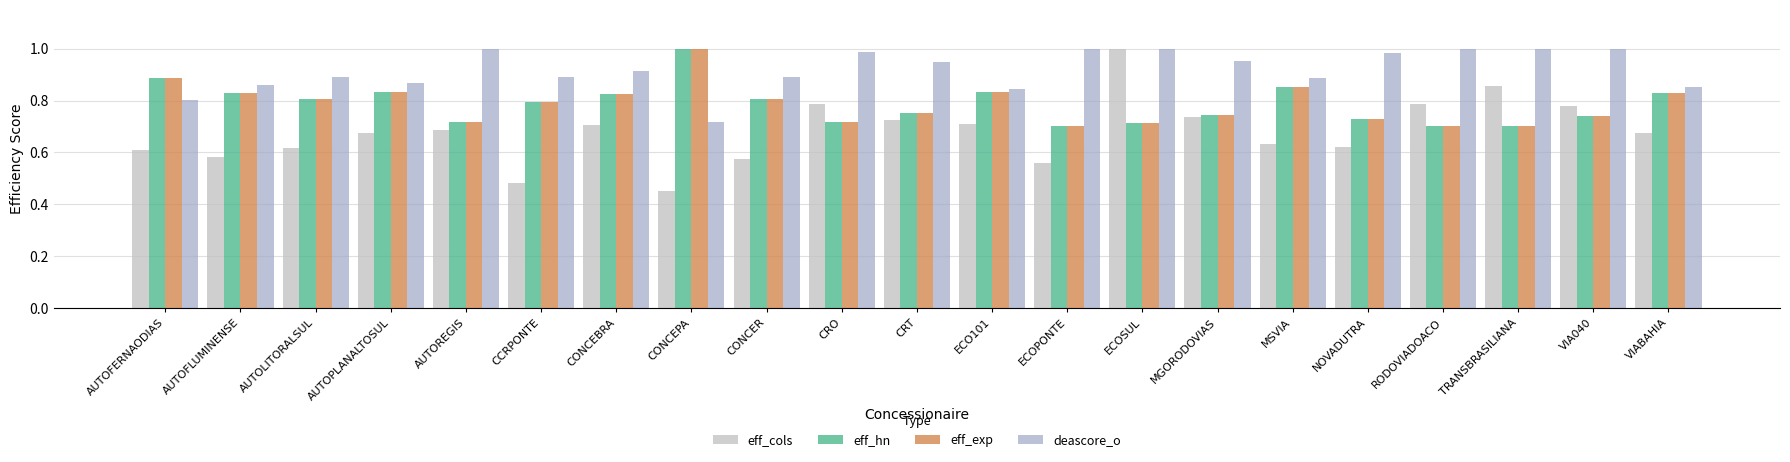

At which label is eff_cols closest to 0?

CONCEPA